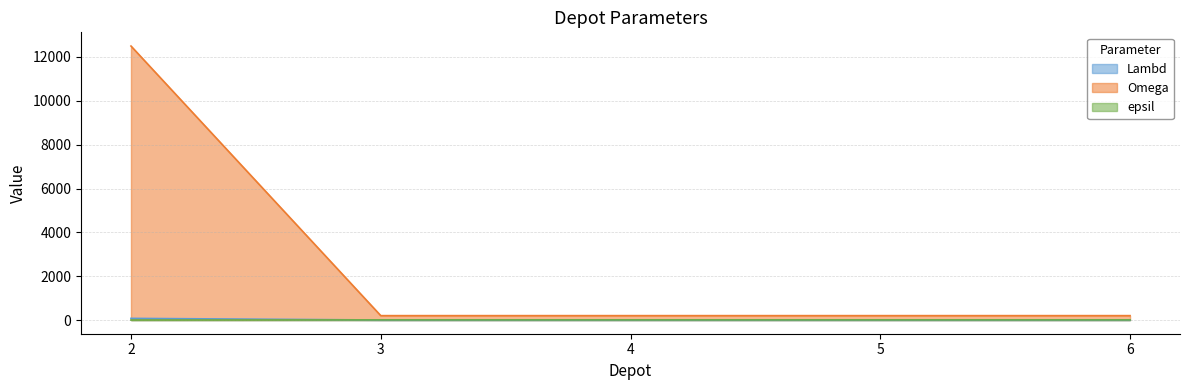

Does the chart have visible grid lines?

Yes